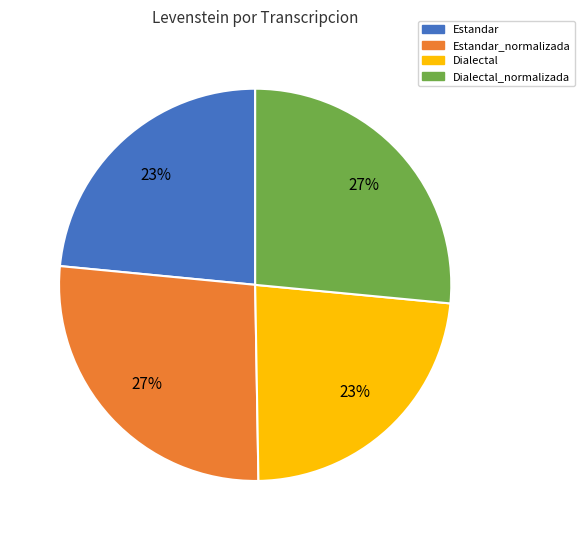

What is the ratio of the value at Dialectal to the value at Dialectal_normalizada?

0.9